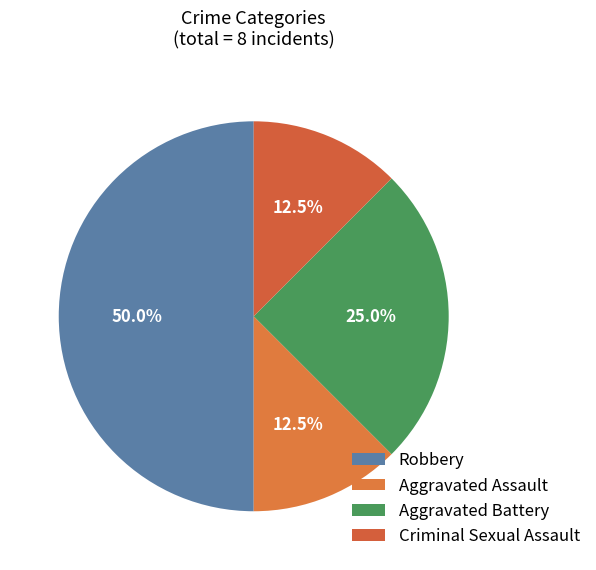

To the nearest percent, what is the combined percentage of Robbery and Criminal Sexual Assault?

62%